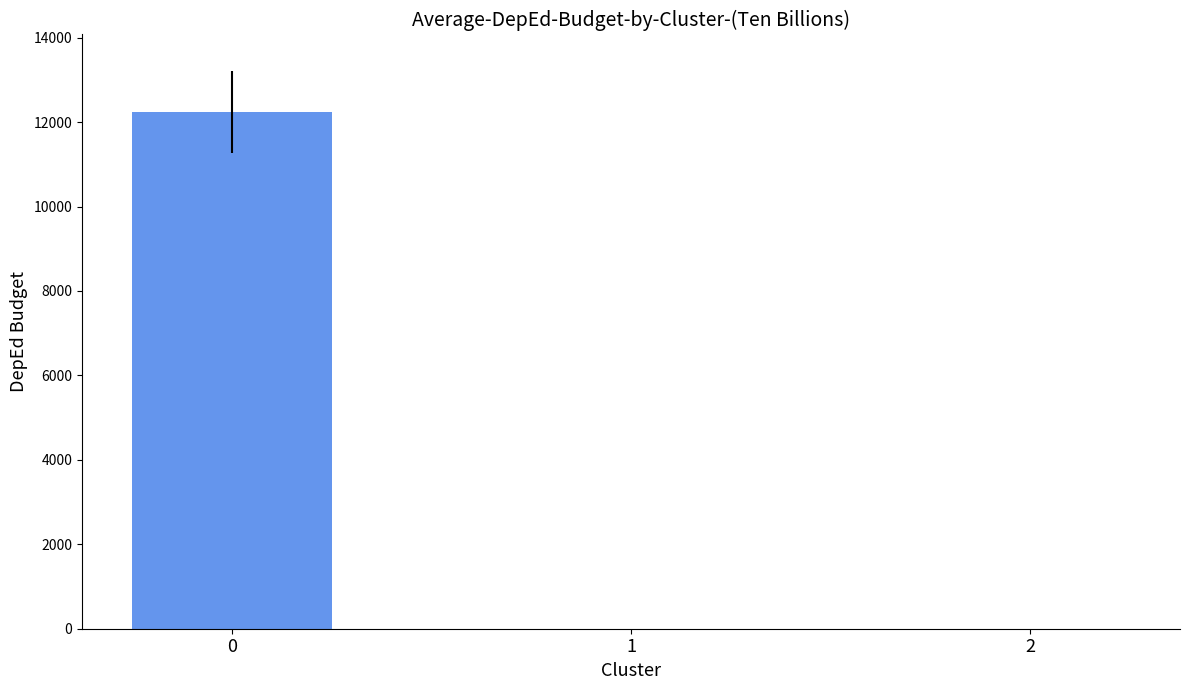

Is it true that the value at 1 is 6360.5?

False